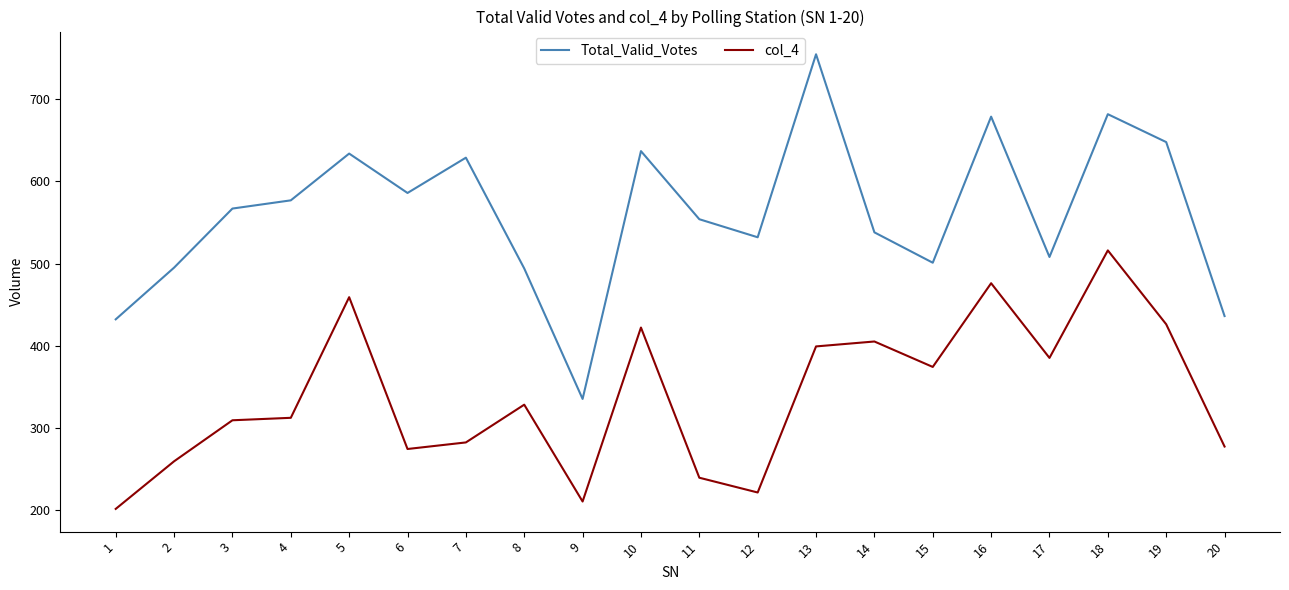

Does the chart display data point markers on the line(s)?

No